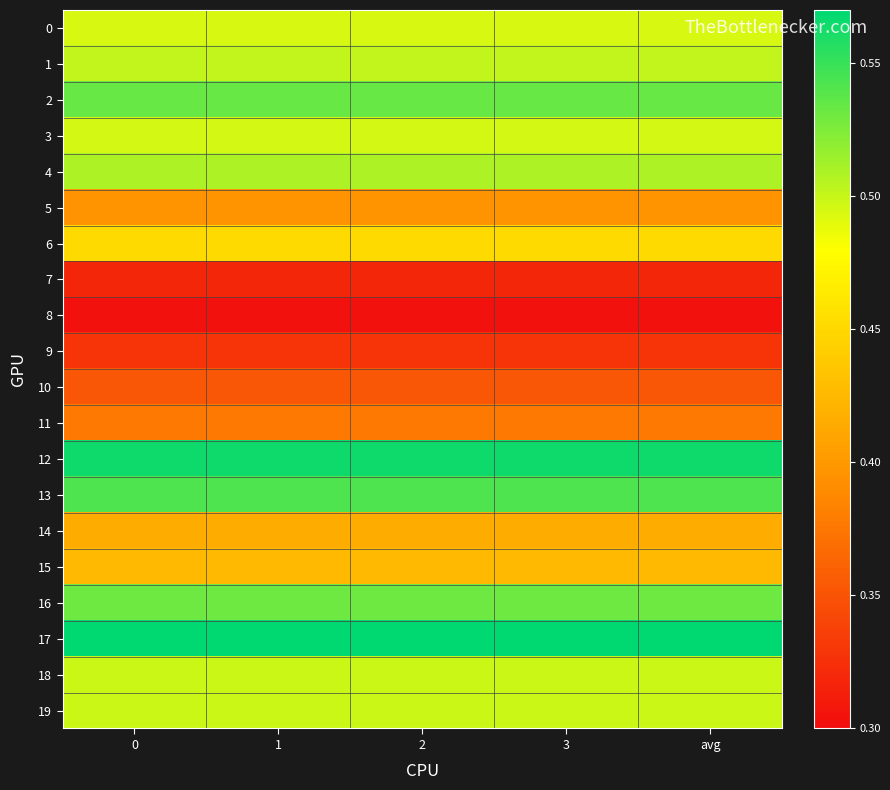

What is the total value across all series at 3?

9.1